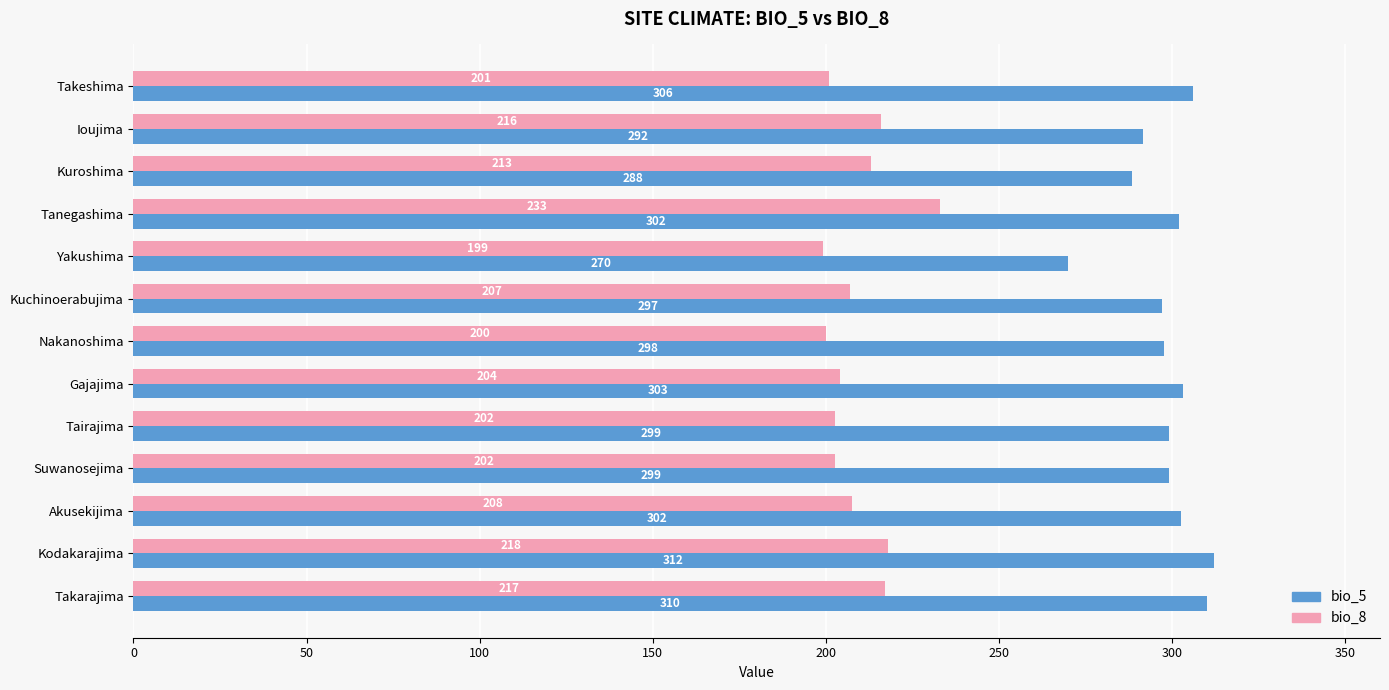

True or false: bio_8 has a value of 233.0 at Tanegashima.

True